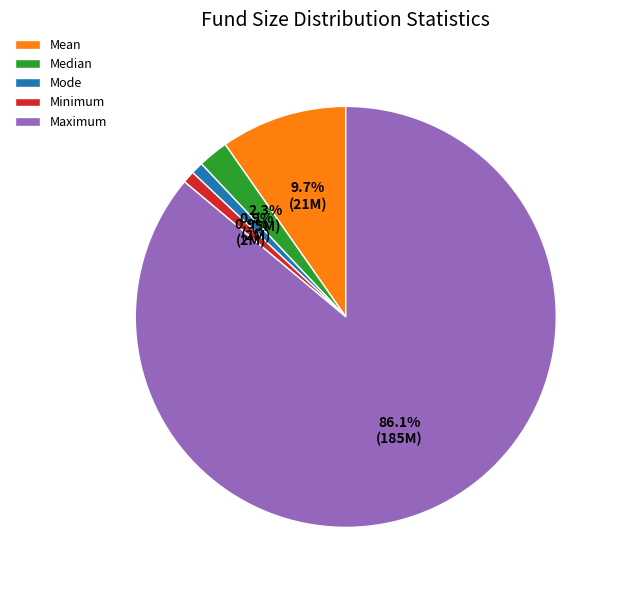

How many slices are in this pie chart?

5